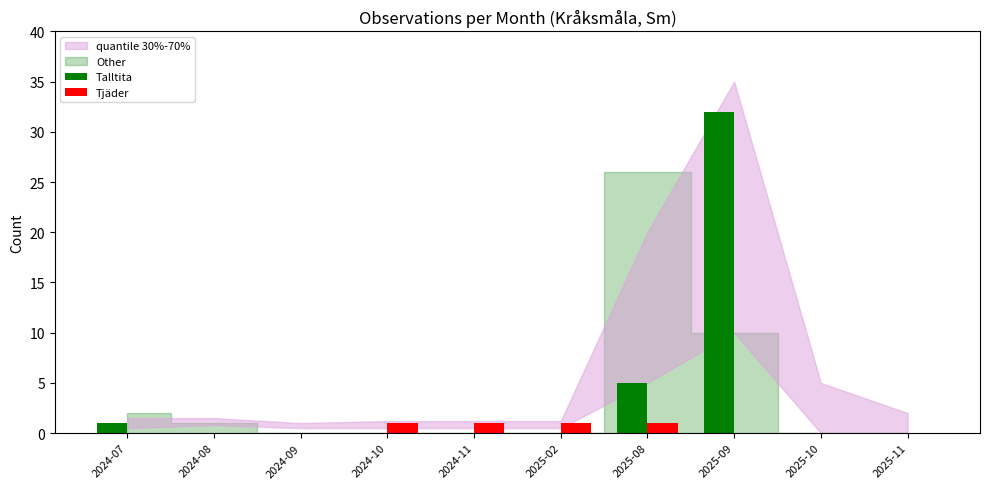

At which category is the sum across all series the highest?

2025-09